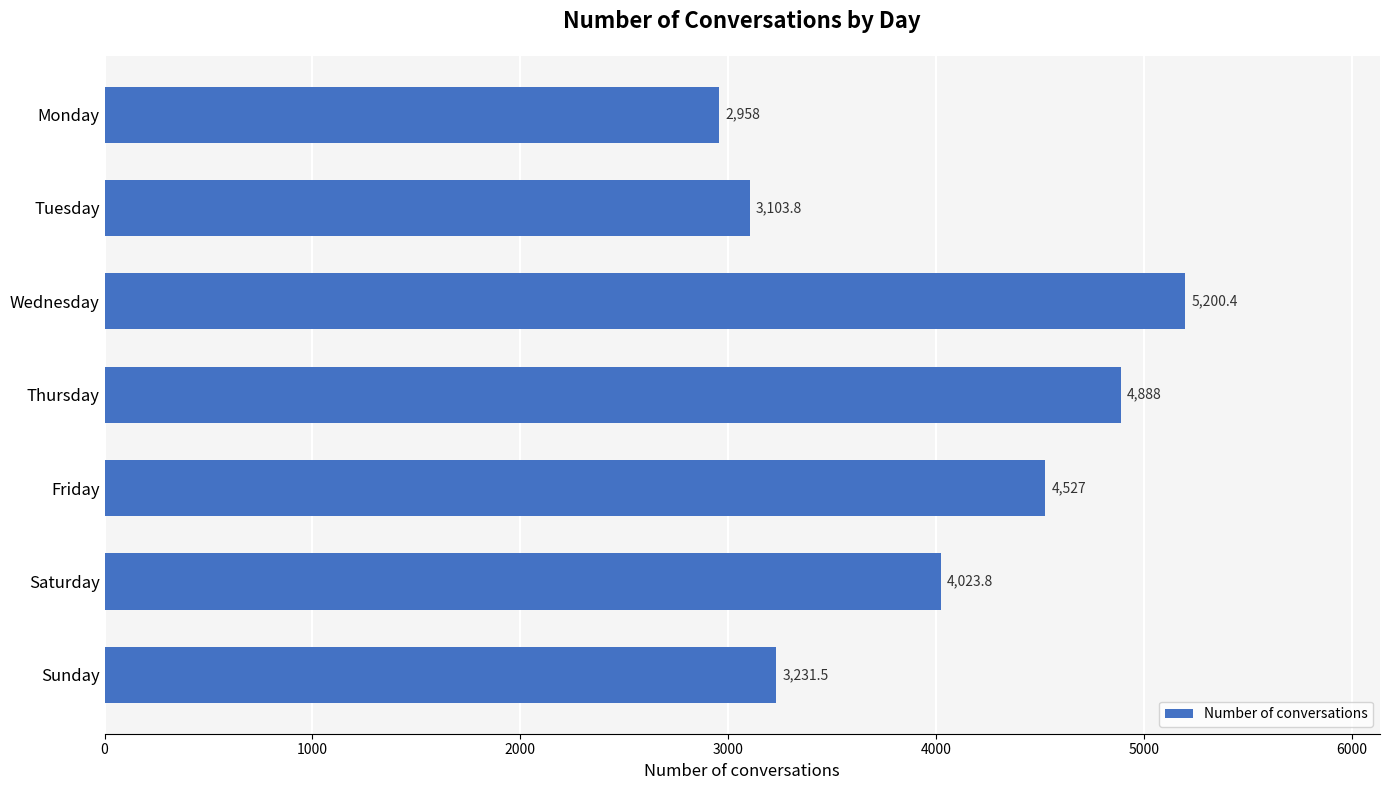

What is the value of the 7th bar from the top?

3231.5